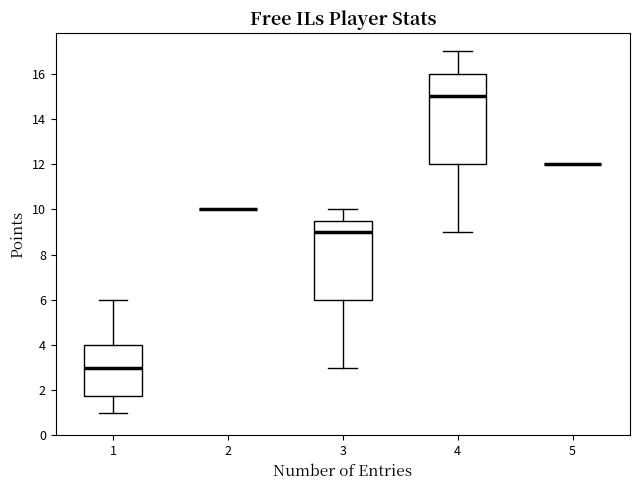

Reading left to right, read every box against the y-axis: the position of its median line, the range the box covers, and the ends of its whiskers. The values are not printed on the chart, so give them approximately, as read against the axis.

1: median 3.0, box 1.8 to 4.0, whiskers 1.0 to 6.0
2: box collapsed to a line at 10.0, whiskers 10.0 to 10.0
3: median 9.0, box 6.0 to 9.6, whiskers 3.0 to 10.0
4: median 15.0, box 12.0 to 16.0, whiskers 9.0 to 17.0
5: box collapsed to a line at 12.0, whiskers 12.0 to 12.0